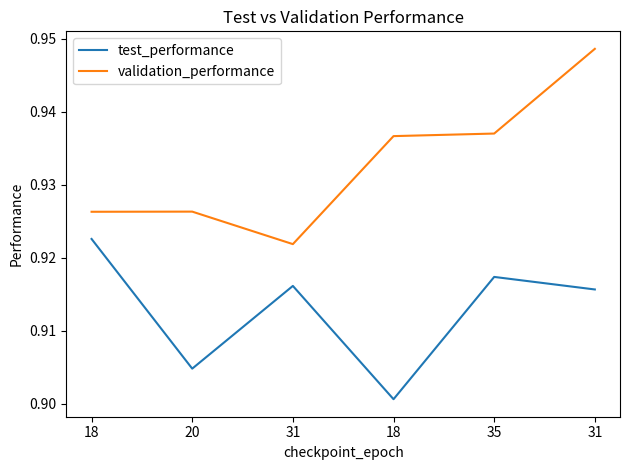

True or false: test_performance and validation_performance intersect in this chart.

False